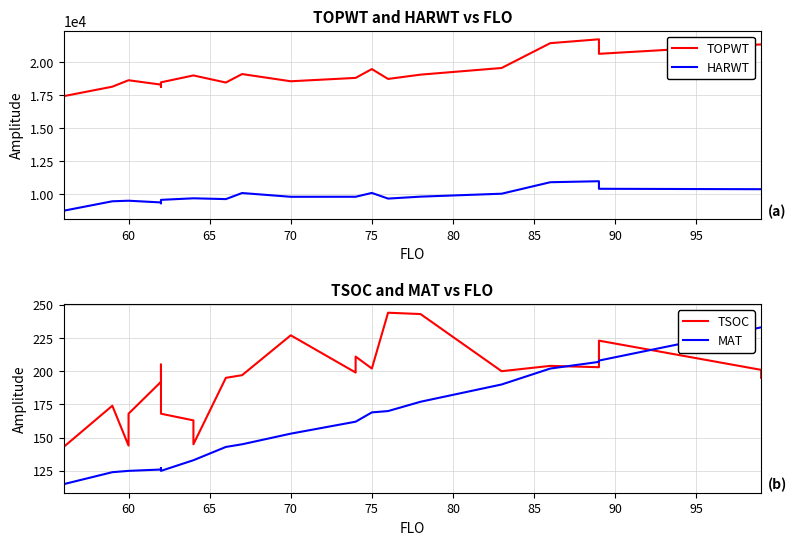

In HARWT, how many points are higher than both neighbors (excluding endpoints)?

3